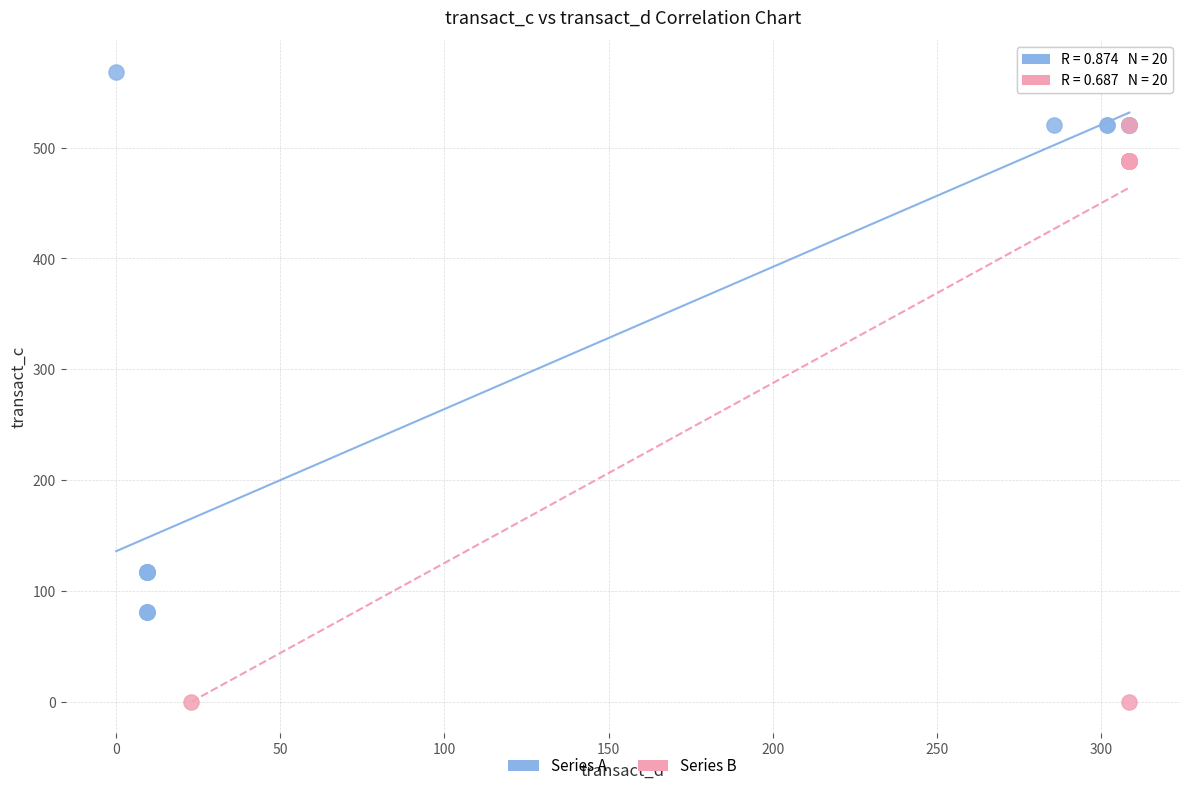

What are all the series names shown in the legend?

Series A, Series B